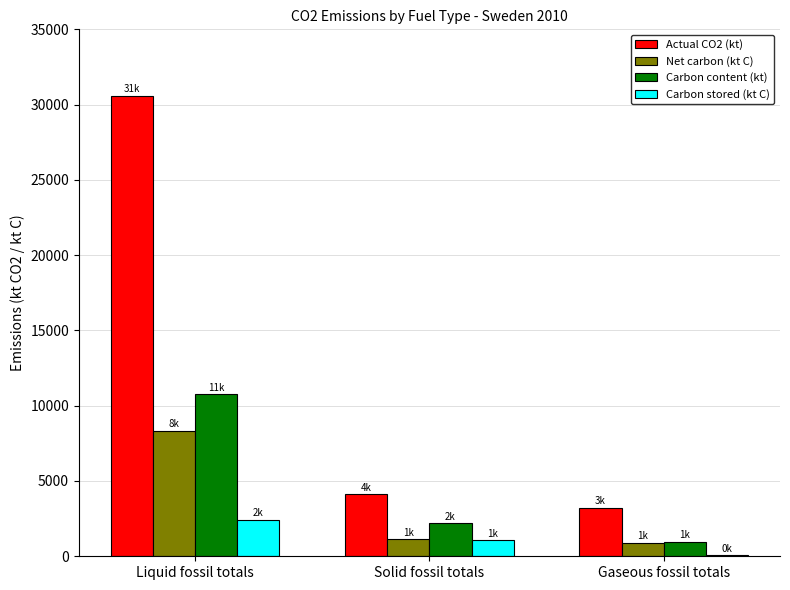

What are all the series names shown in the legend?

Actual CO2 (kt), Net carbon (kt C), Carbon content (kt), Carbon stored (kt C)